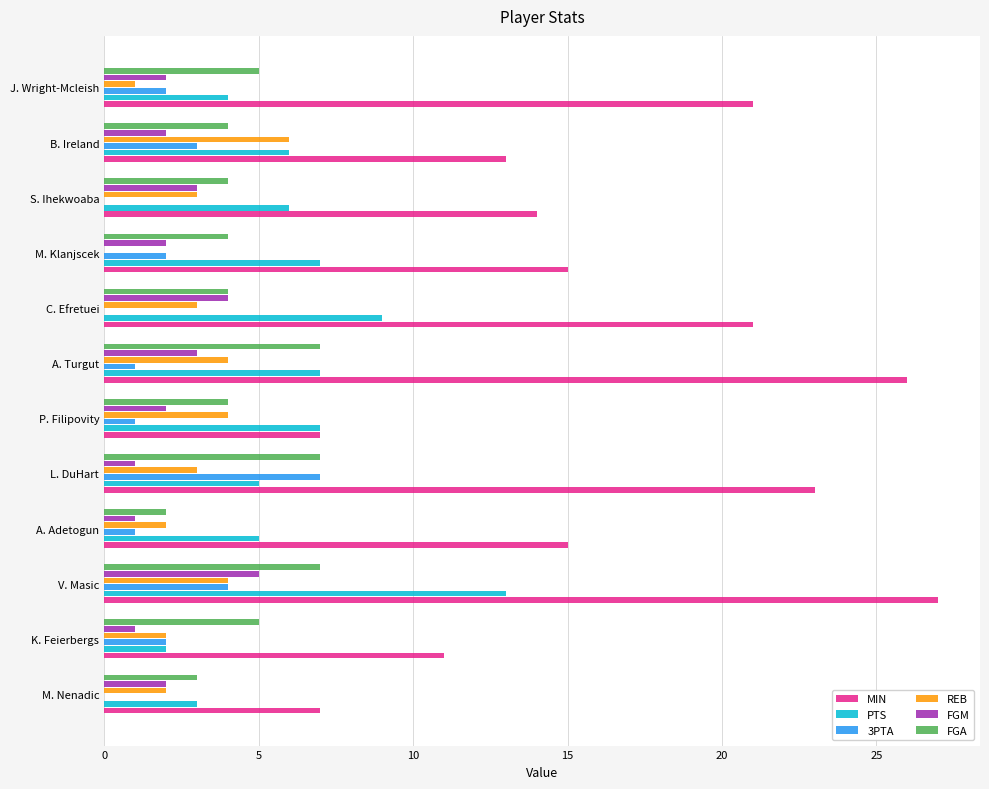

Which series has the widest spread of values?

MIN